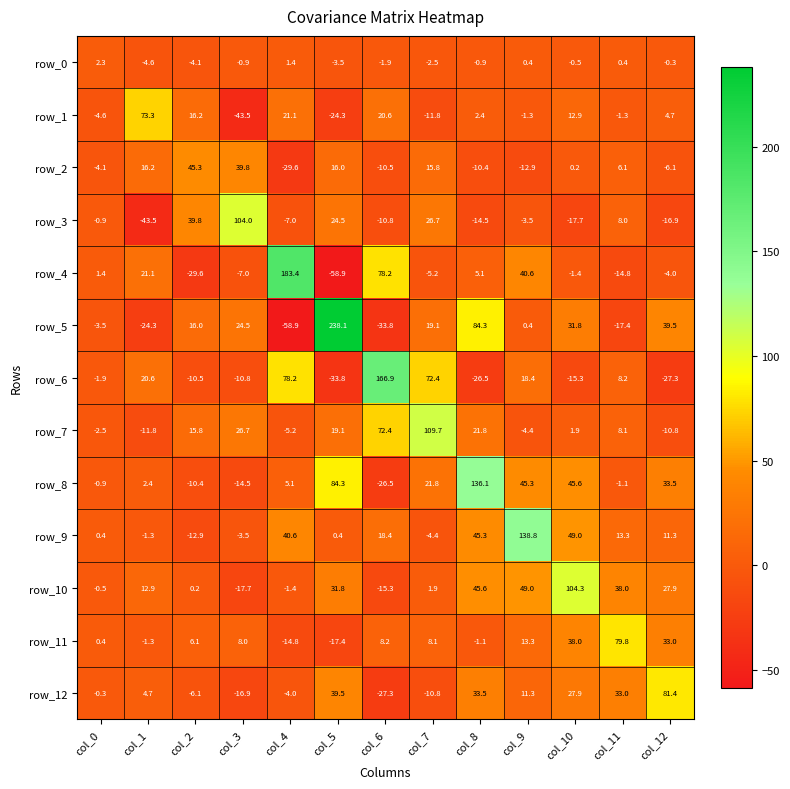

At which category is the sum across all series the highest?

col_8